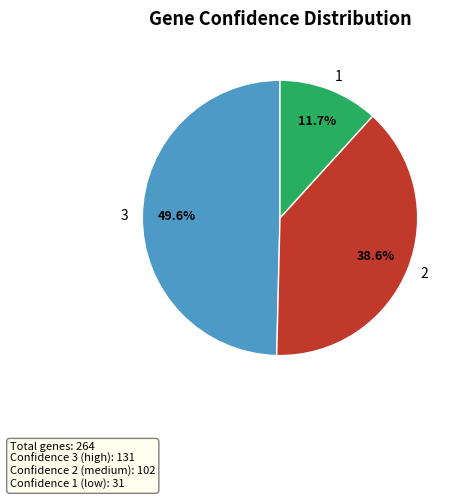

To the nearest percent, what portion does 1 represent?

12%